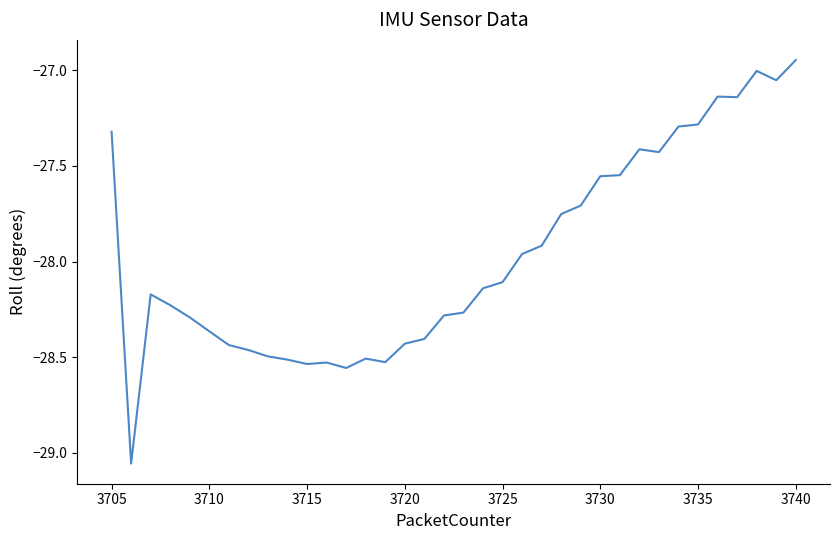

What is the difference between the maximum and minimum values?

2.1